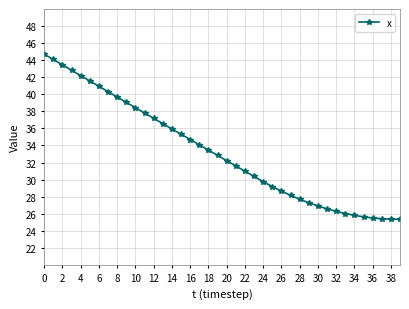

What is the value of the 37th point from the left?

25.5